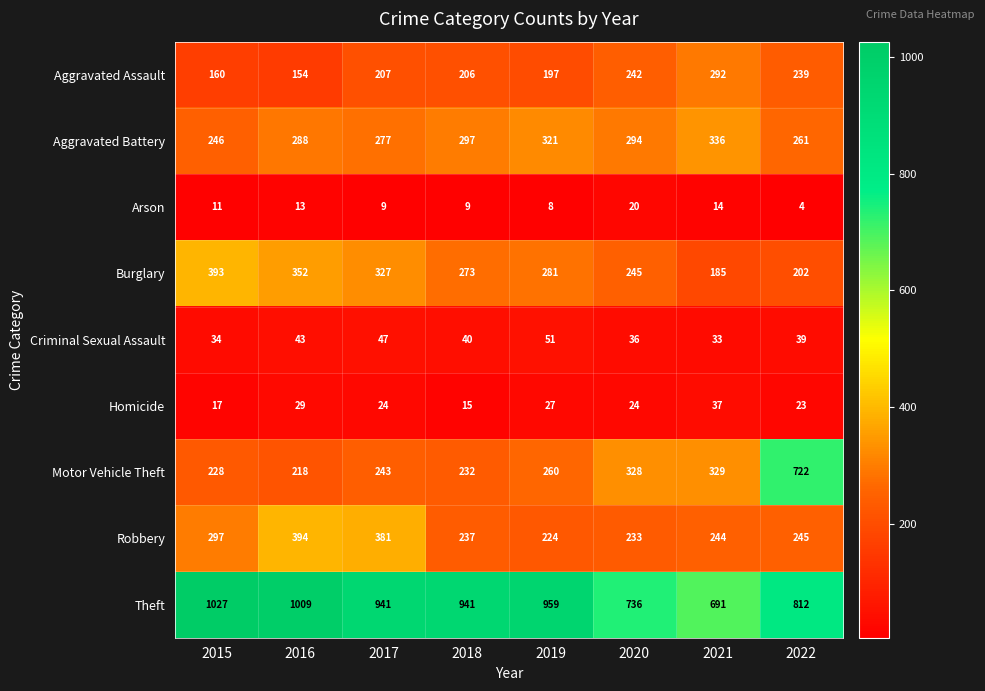

What is the highest value of the Robbery series?

394